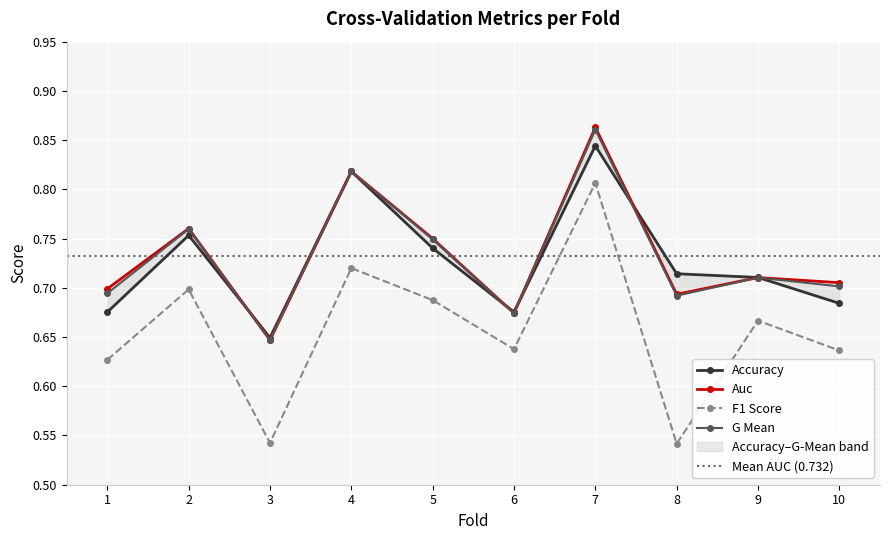

What is the minimum value for f1_score?

0.5